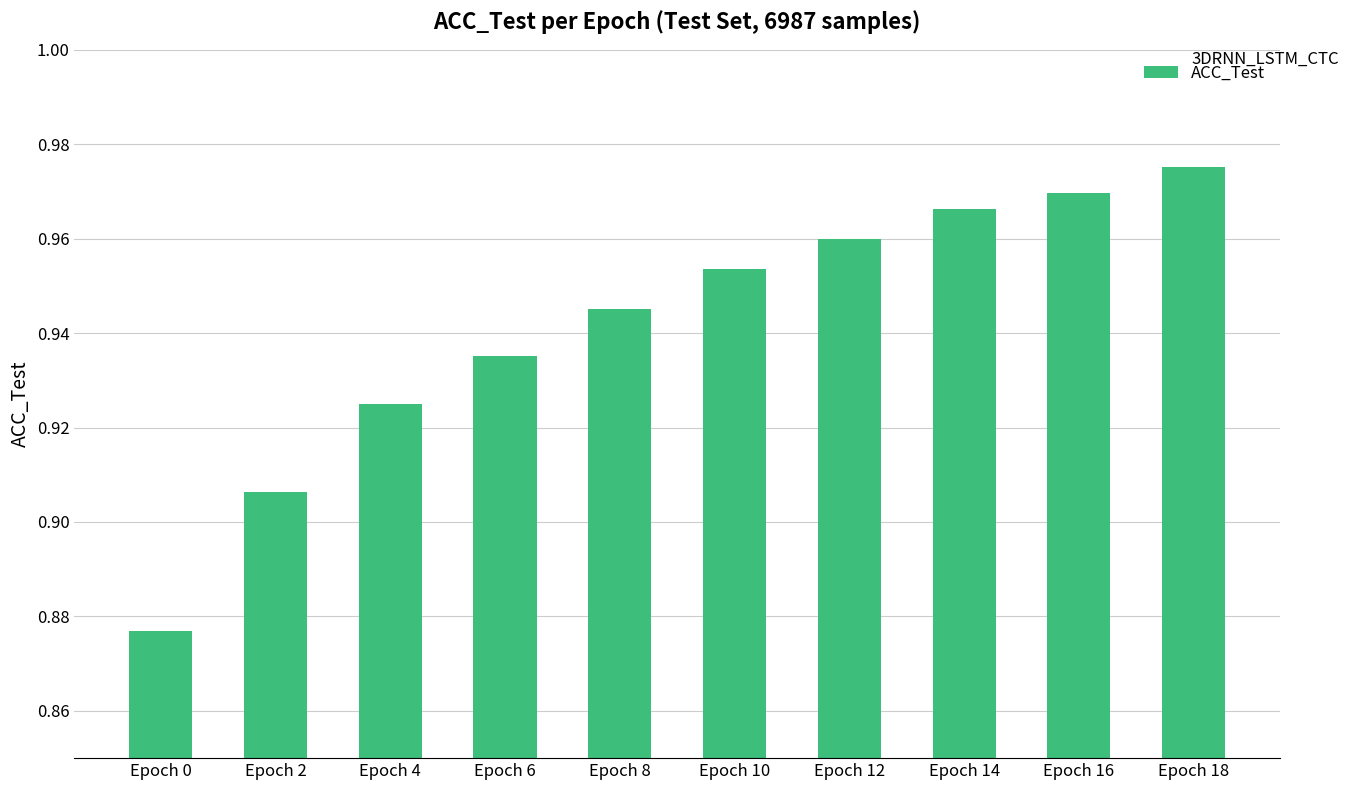

Which has a higher value, Epoch 12 or Epoch 6?

Epoch 12